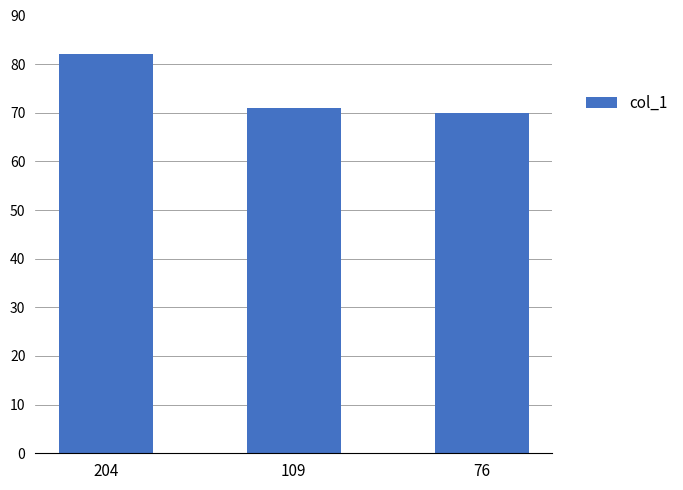

What is the ratio of the value at 204 to the value at 109?

1.2